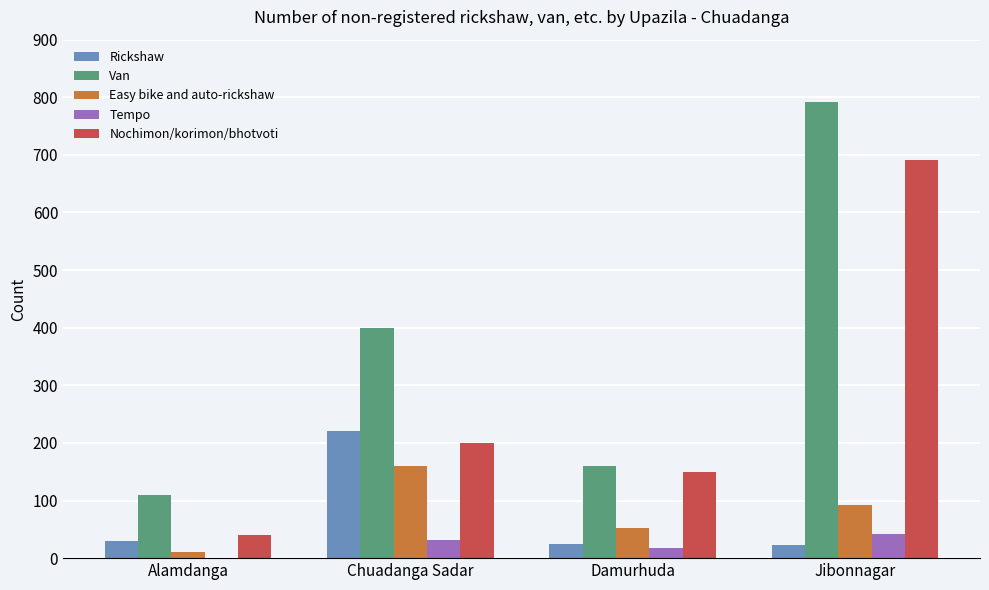

Between Alamdanga and Jibonnagar, which series saw the biggest shift?

Van